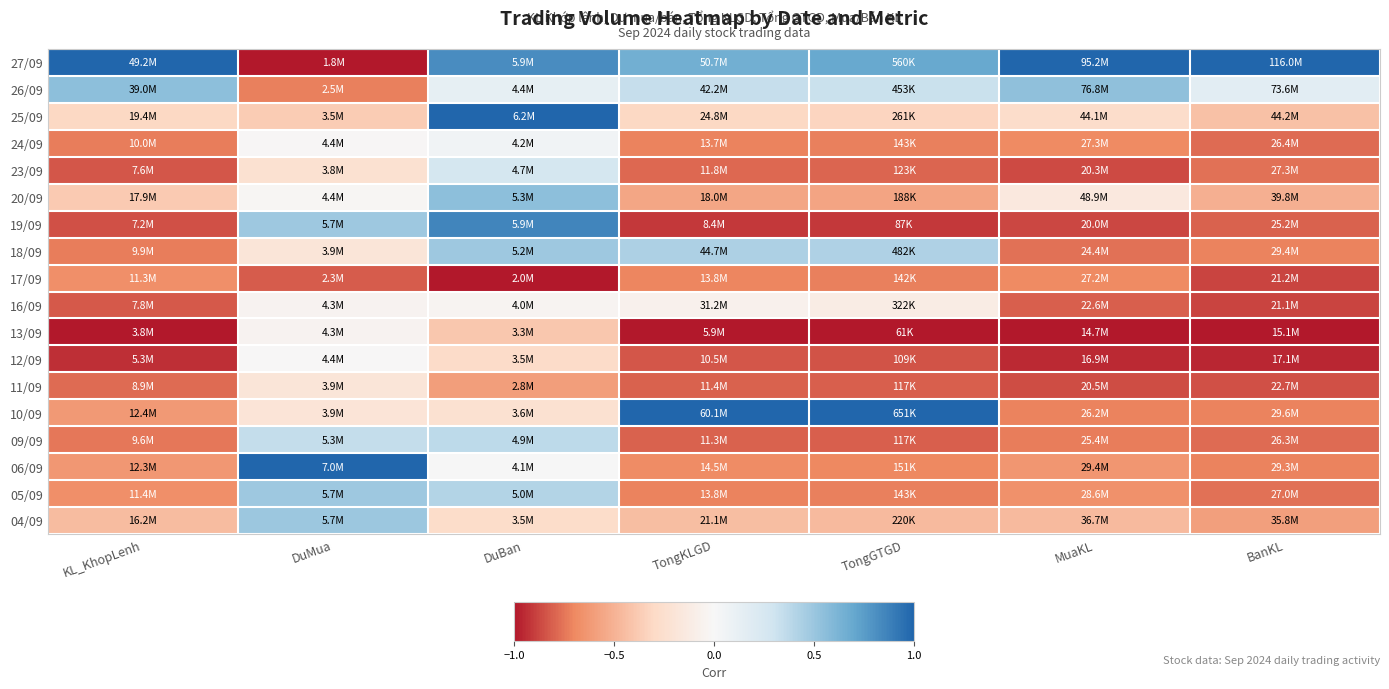

Reading left to right, what are all the values shown in this chart?

row_0: KL_KhopLenh=1.0	DuMua=-1.0	DuBan=0.8	TongKLGD=0.7	TongGTGD=0.7	MuaKL=1.0	BanKL=1.0
row_1: KL_KhopLenh=0.5	DuMua=-0.7	DuBan=0.1	TongKLGD=0.3	TongGTGD=0.3	MuaKL=0.5	BanKL=0.2
row_2: KL_KhopLenh=-0.3	DuMua=-0.4	DuBan=1.0	TongKLGD=-0.3	TongGTGD=-0.3	MuaKL=-0.3	BanKL=-0.4
row_3: KL_KhopLenh=-0.7	DuMua=-0.0	DuBan=0.0	TongKLGD=-0.7	TongGTGD=-0.7	MuaKL=-0.7	BanKL=-0.8
row_4: KL_KhopLenh=-0.8	DuMua=-0.2	DuBan=0.3	TongKLGD=-0.8	TongGTGD=-0.8	MuaKL=-0.9	BanKL=-0.8
row_5: KL_KhopLenh=-0.4	DuMua=-0.0	DuBan=0.6	TongKLGD=-0.6	TongGTGD=-0.6	MuaKL=-0.2	BanKL=-0.5
row_6: KL_KhopLenh=-0.8	DuMua=0.5	DuBan=0.9	TongKLGD=-0.9	TongGTGD=-0.9	MuaKL=-0.9	BanKL=-0.8
row_7: KL_KhopLenh=-0.7	DuMua=-0.2	DuBan=0.5	TongKLGD=0.4	TongGTGD=0.4	MuaKL=-0.8	BanKL=-0.7
row_8: KL_KhopLenh=-0.7	DuMua=-0.8	DuBan=-1.0	TongKLGD=-0.7	TongGTGD=-0.7	MuaKL=-0.7	BanKL=-0.9
row_9: KL_KhopLenh=-0.8	DuMua=-0.0	DuBan=-0.0	TongKLGD=-0.1	TongGTGD=-0.1	MuaKL=-0.8	BanKL=-0.9
row_10: KL_KhopLenh=-1.0	DuMua=-0.0	DuBan=-0.4	TongKLGD=-1.0	TongGTGD=-1.0	MuaKL=-1.0	BanKL=-1.0
row_11: KL_KhopLenh=-0.9	DuMua=-0.0	DuBan=-0.3	TongKLGD=-0.8	TongGTGD=-0.8	MuaKL=-0.9	BanKL=-1.0
row_12: KL_KhopLenh=-0.8	DuMua=-0.2	DuBan=-0.6	TongKLGD=-0.8	TongGTGD=-0.8	MuaKL=-0.9	BanKL=-0.8
row_13: KL_KhopLenh=-0.6	DuMua=-0.2	DuBan=-0.2	TongKLGD=1.0	TongGTGD=1.0	MuaKL=-0.7	BanKL=-0.7
row_14: KL_KhopLenh=-0.7	DuMua=0.3	DuBan=0.4	TongKLGD=-0.8	TongGTGD=-0.8	MuaKL=-0.7	BanKL=-0.8
row_15: KL_KhopLenh=-0.6	DuMua=1.0	DuBan=0.0	TongKLGD=-0.7	TongGTGD=-0.7	MuaKL=-0.6	BanKL=-0.7
row_16: KL_KhopLenh=-0.7	DuMua=0.5	DuBan=0.4	TongKLGD=-0.7	TongGTGD=-0.7	MuaKL=-0.7	BanKL=-0.8
row_17: KL_KhopLenh=-0.5	DuMua=0.5	DuBan=-0.3	TongKLGD=-0.4	TongGTGD=-0.5	MuaKL=-0.5	BanKL=-0.6